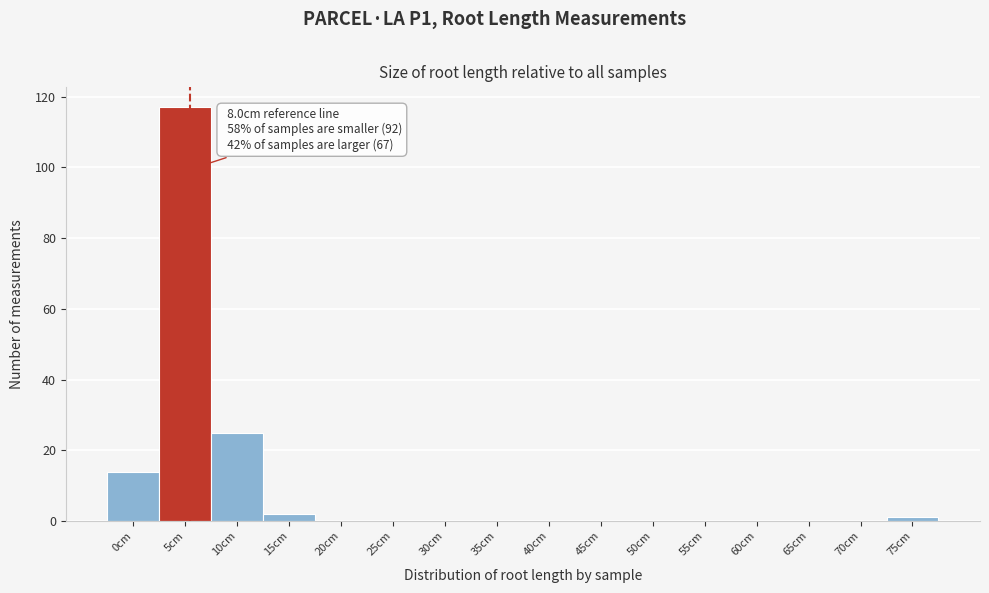

Reading left to right, list all the values displayed in this chart.

0cm=14	5cm=117	10cm=25	15cm=2	20cm=0	25cm=0	30cm=0	35cm=0	40cm=0	45cm=0	50cm=0	55cm=0	60cm=0	65cm=0	70cm=0	75cm=1